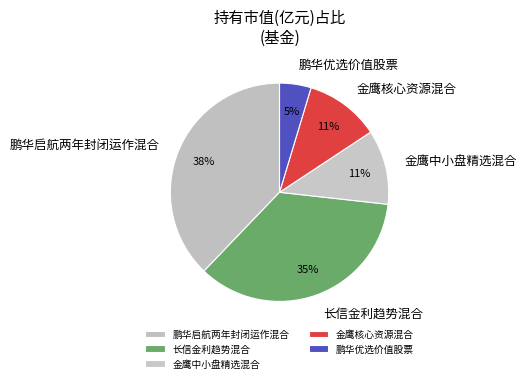

To the nearest percent, what is the combined percentage of 金鹰核心资源混合 and 金鹰中小盘精选混合?

22%